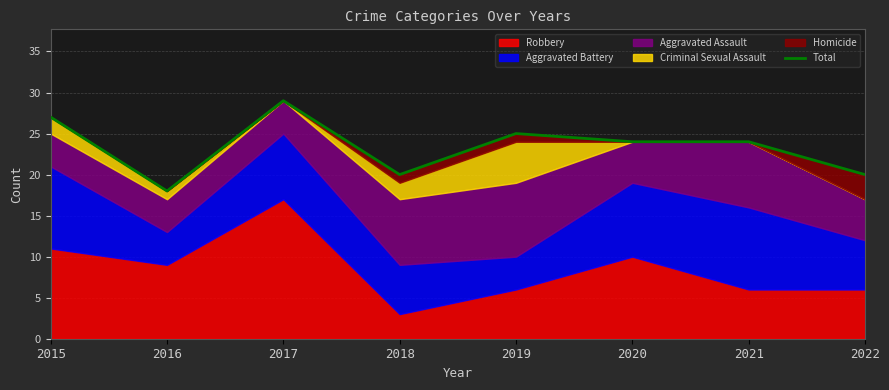

What value does the data have at 2017, to the nearest 10?

30